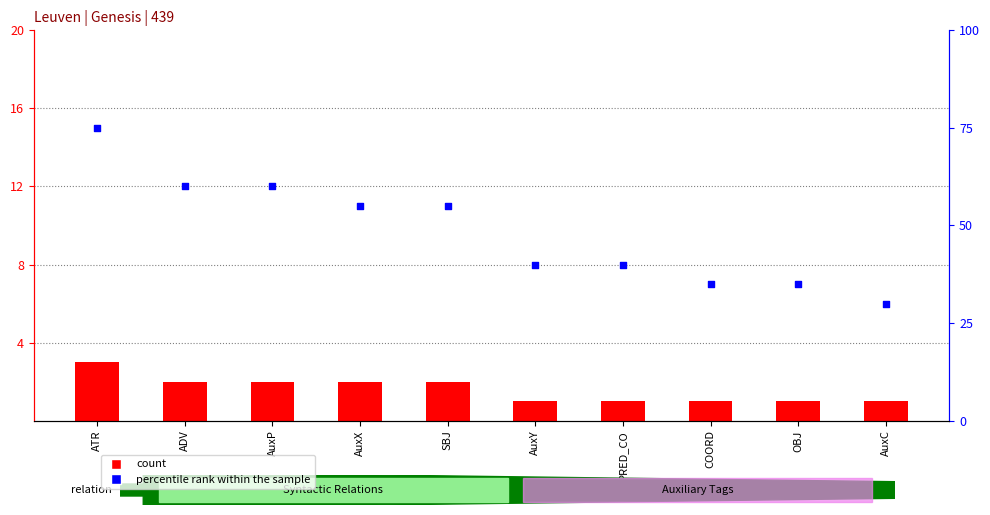

At how many categories does at least one series exceed 4?

10